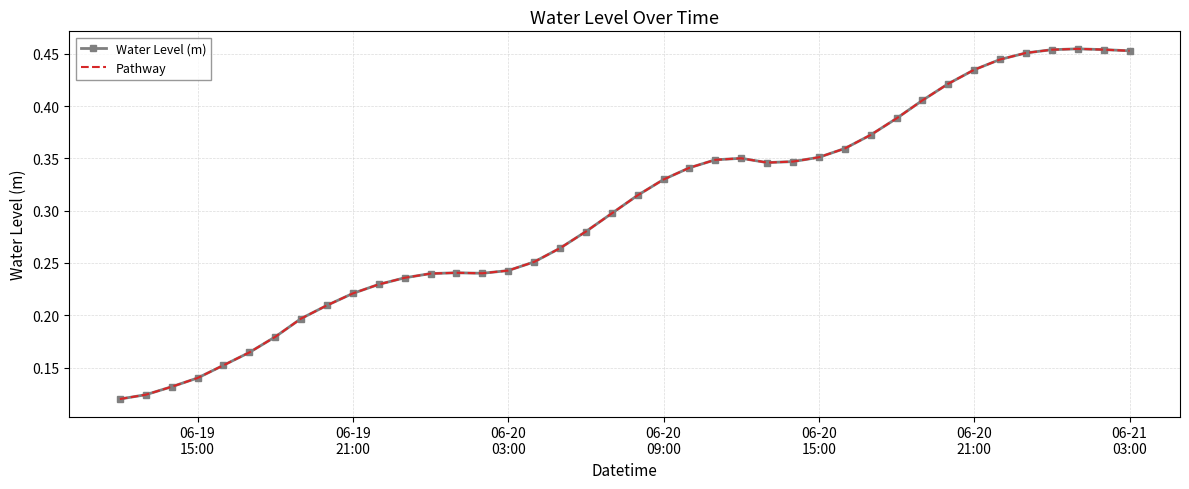

How many data points does each series have?

40